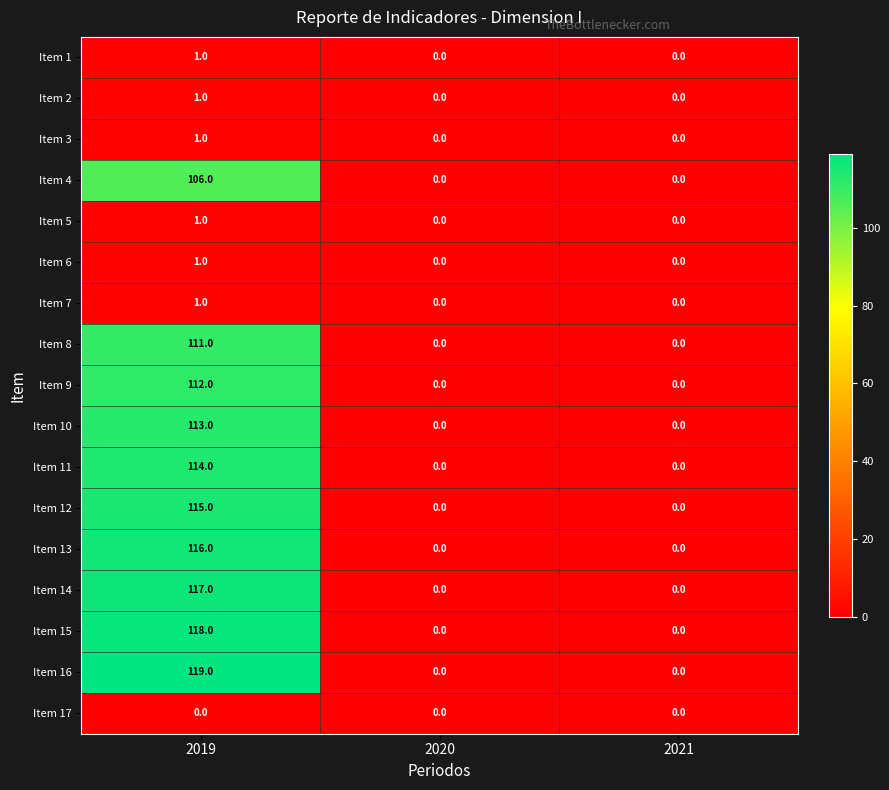

At which label does Item 3 reach its peak?

2019